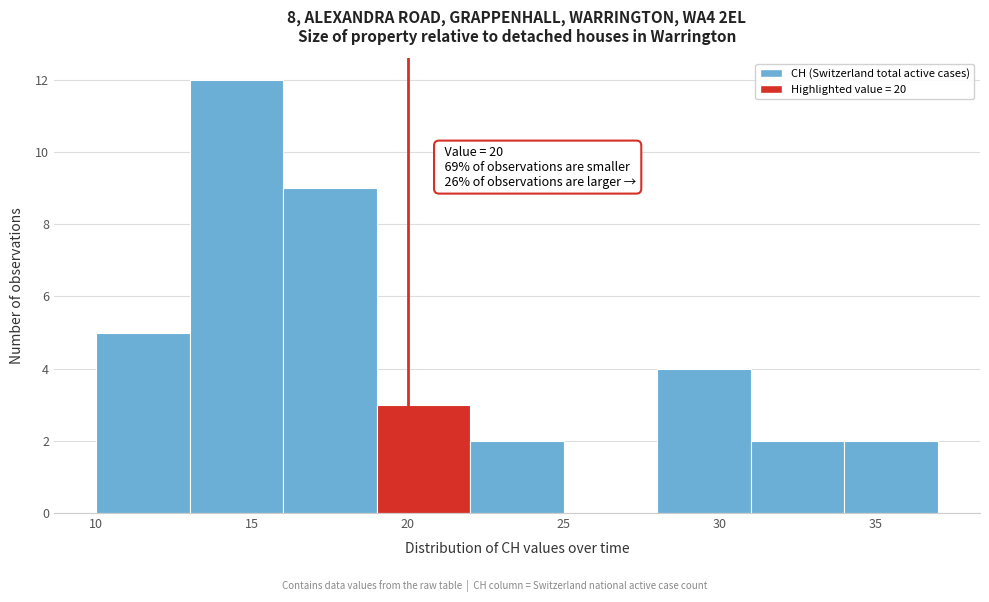

Which range on the x-axis has the tallest bar?

13 to 16